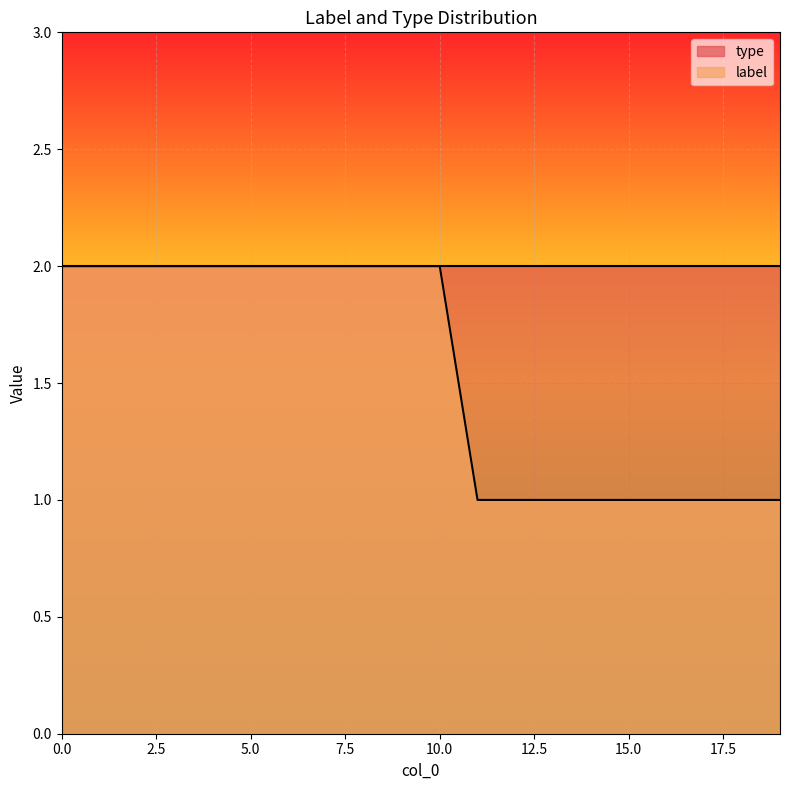

What is the approximate value at 2?

2